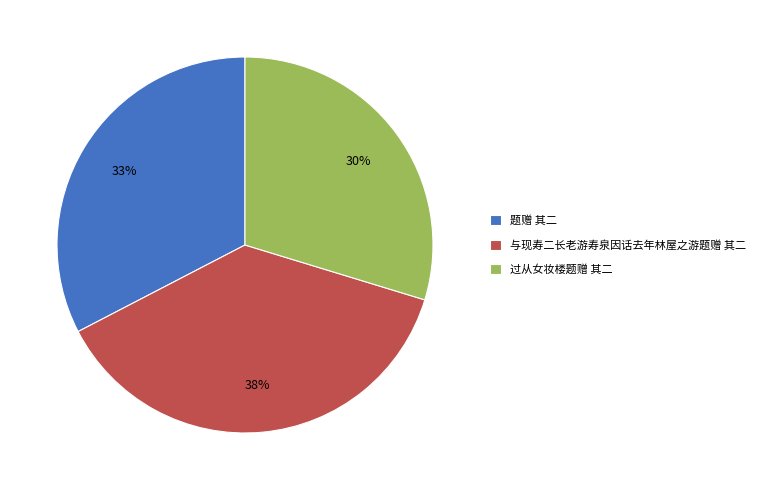

To the nearest percent, what percentage of the pie is 题赠 其二?

33%